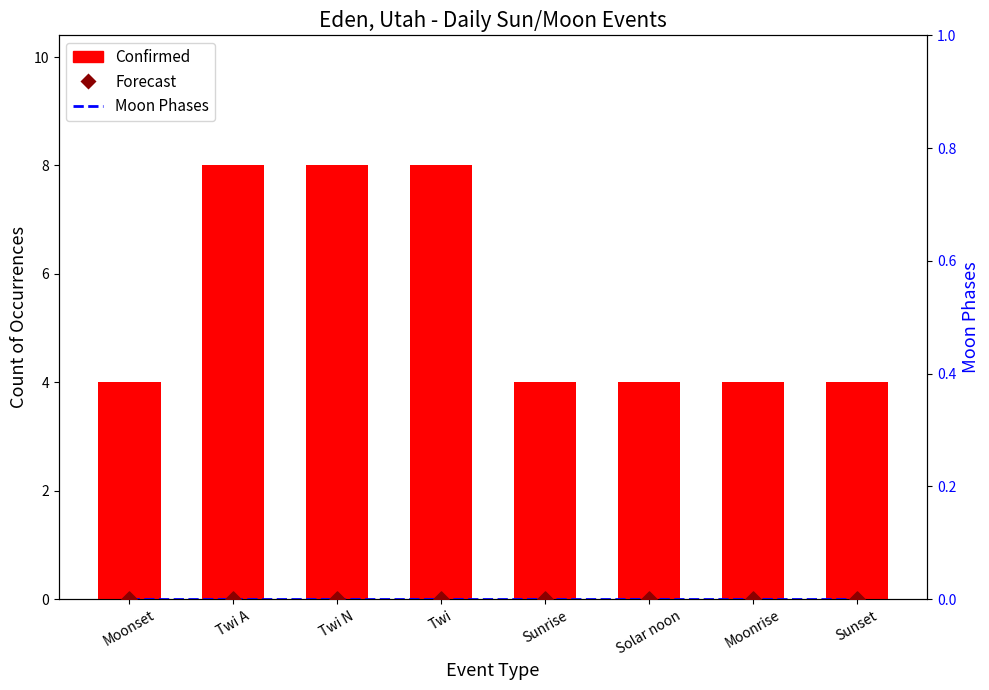

At how many categories does at least one series exceed 7?

3